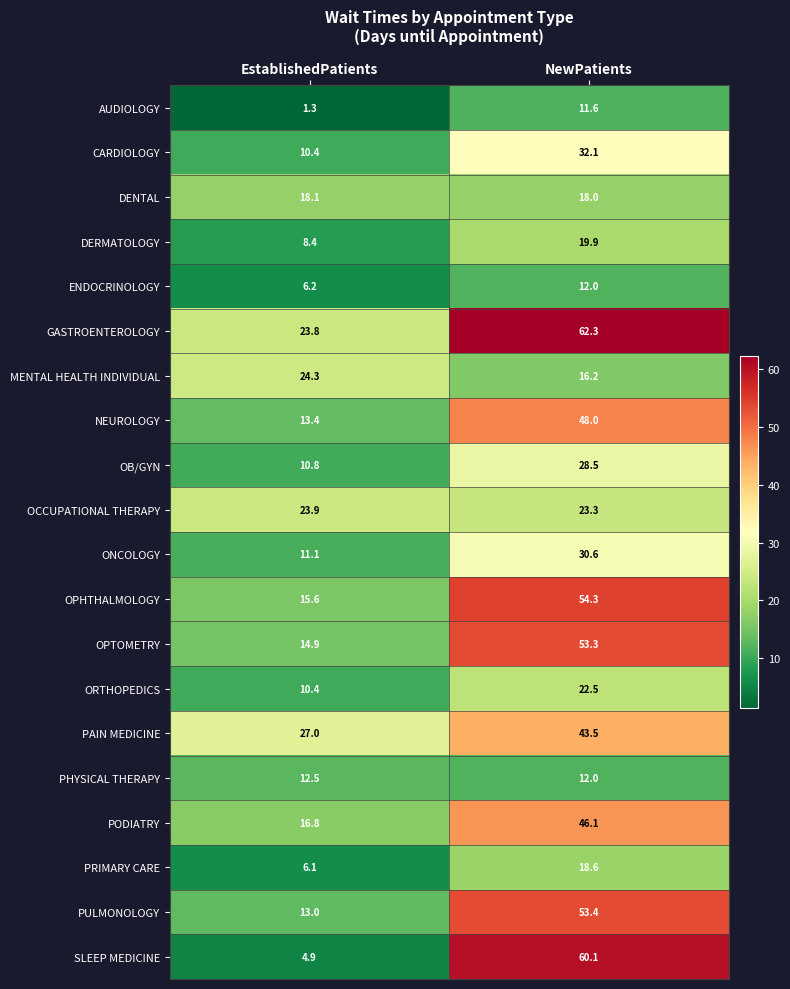

Which series changed the most between EstablishedPatients and NewPatients?

SLEEP MEDICINE